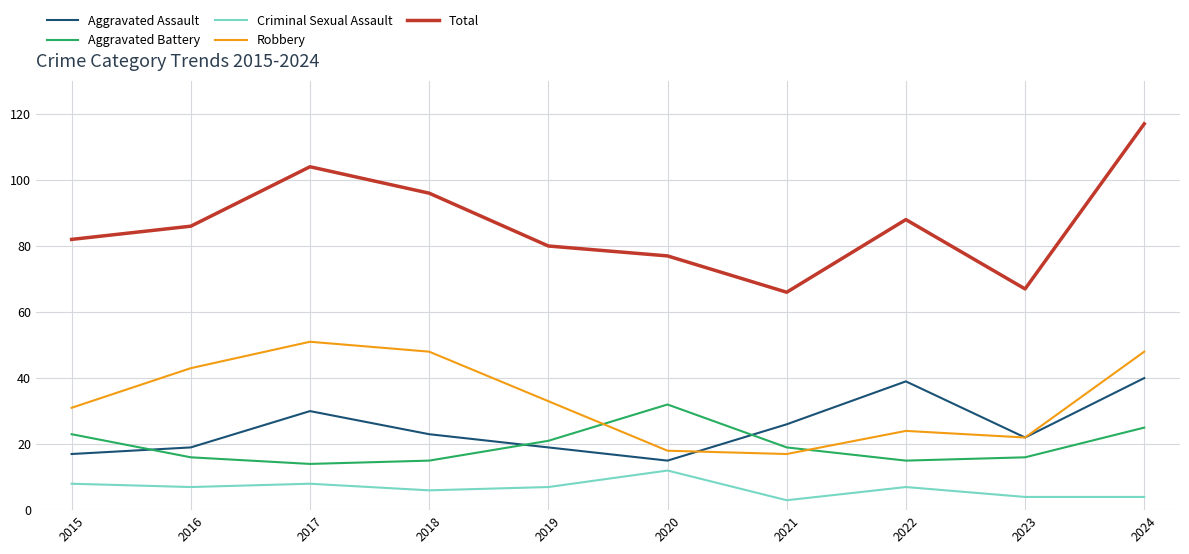

At 2021, list the series in order from smallest to largest.

Criminal Sexual Assault, Robbery, Aggravated Battery, Aggravated Assault, Total